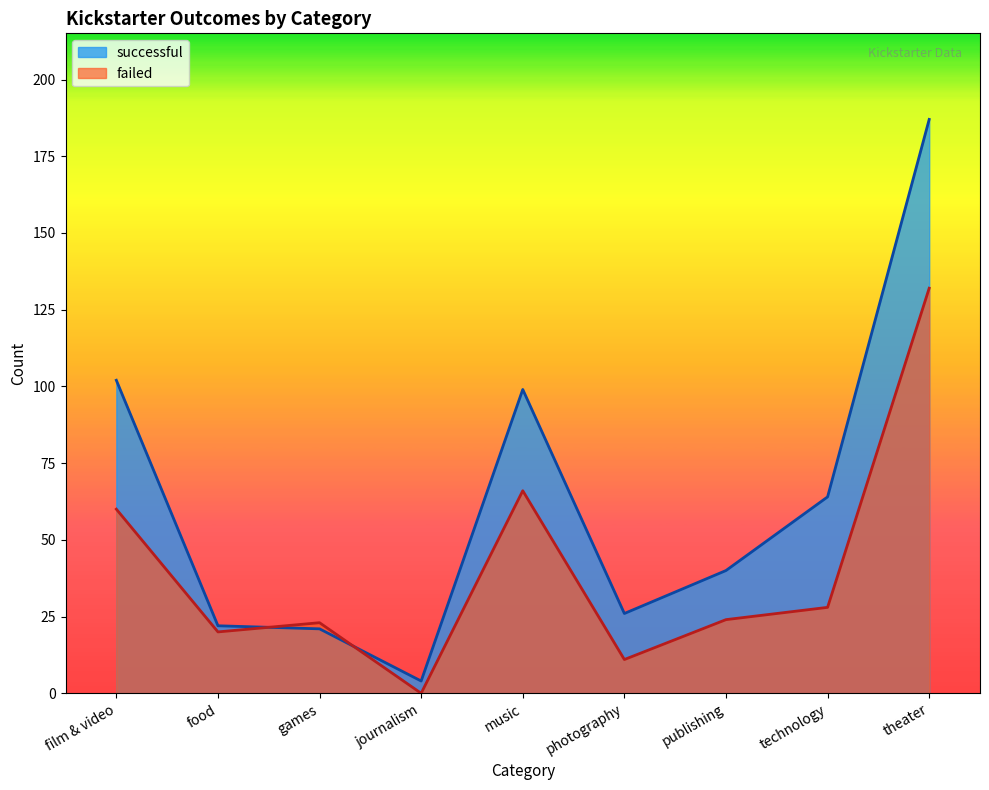

True or false: successful has more than 0 points higher than both neighbors.

True